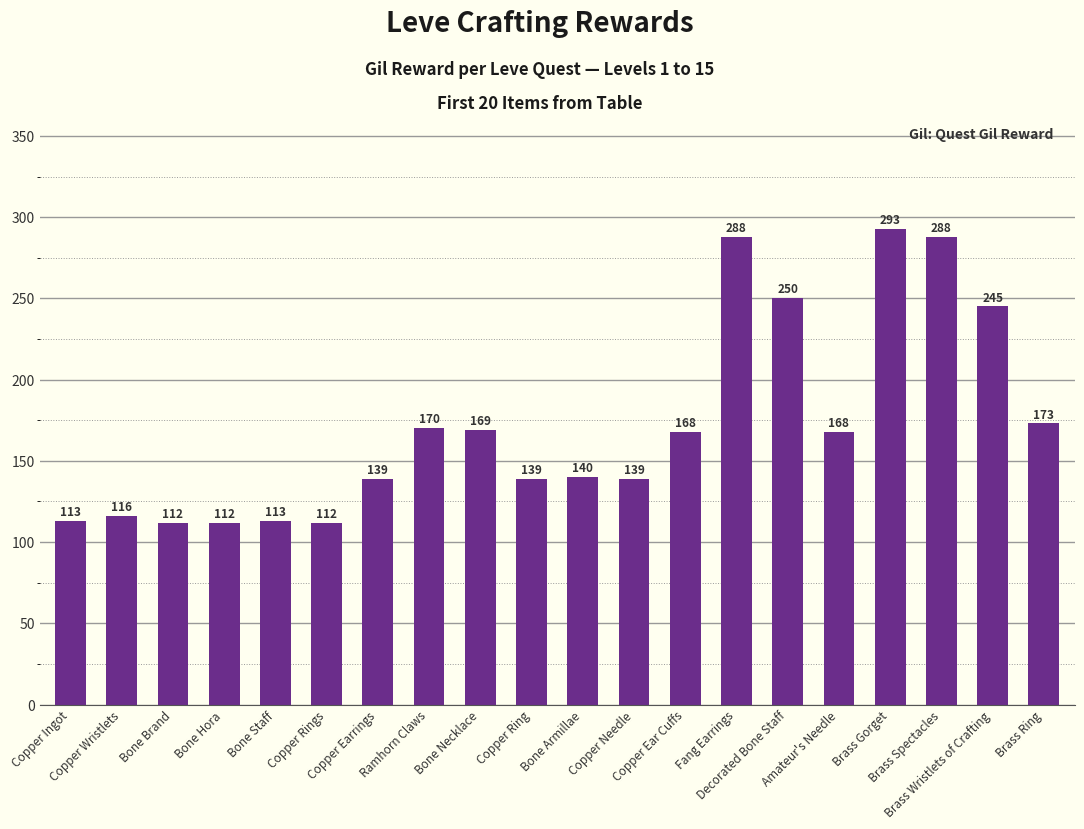

What is the label of the 15th bar from the right?

Copper Rings